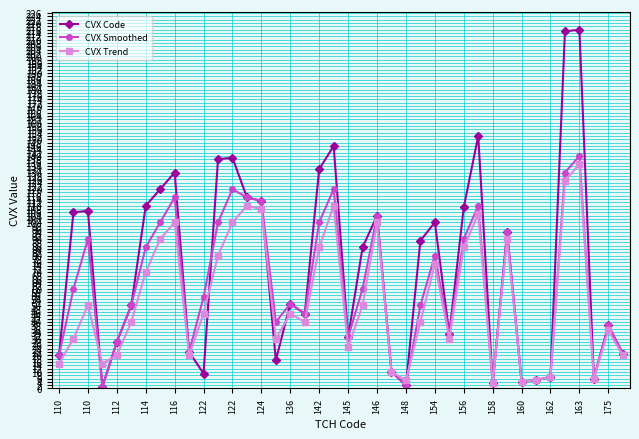

Which series has the largest total across all categories?

CVX Code